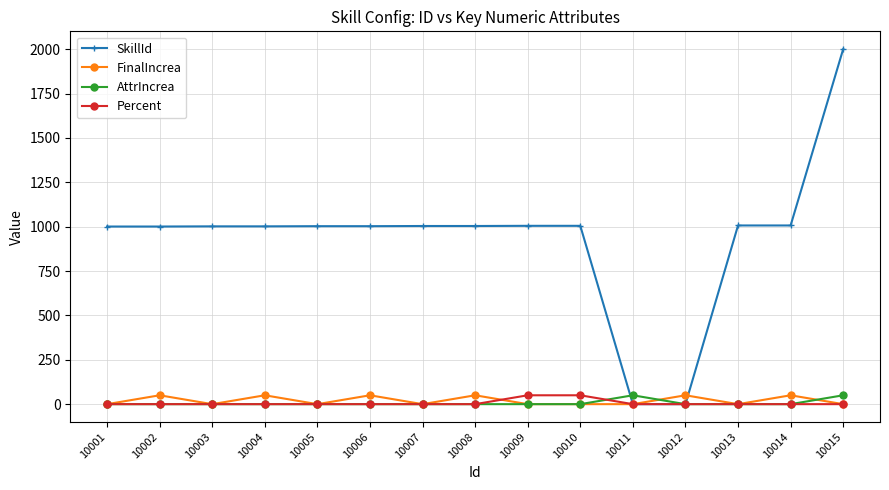

Is the value of FinalIncrea at 10008 greater than the value of SkillId at 10001?

No